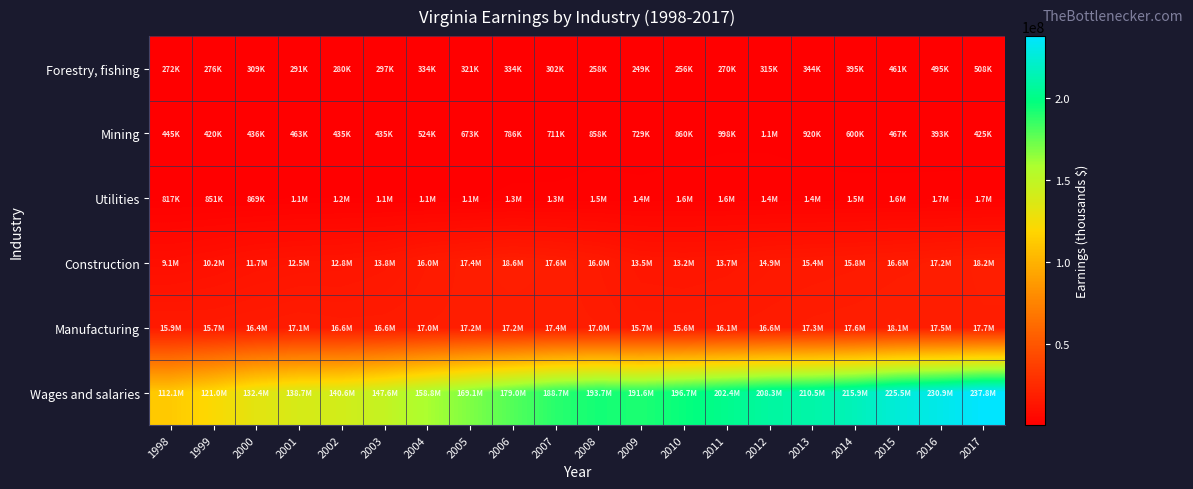

Which category has the highest value across all series?

2017